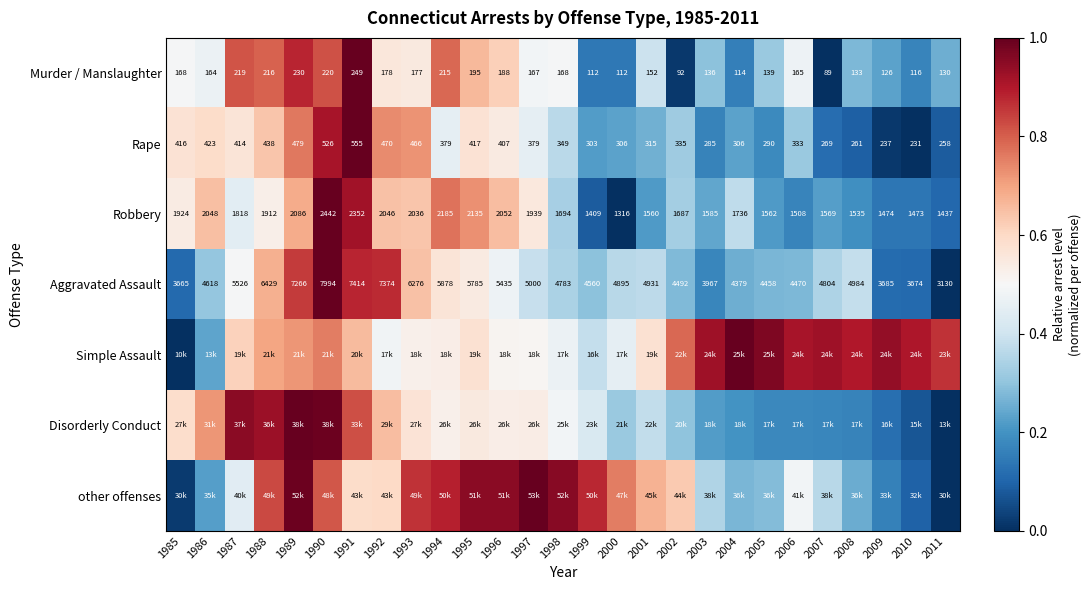

Which category has the highest value in the Aggravated Assault series?

1990